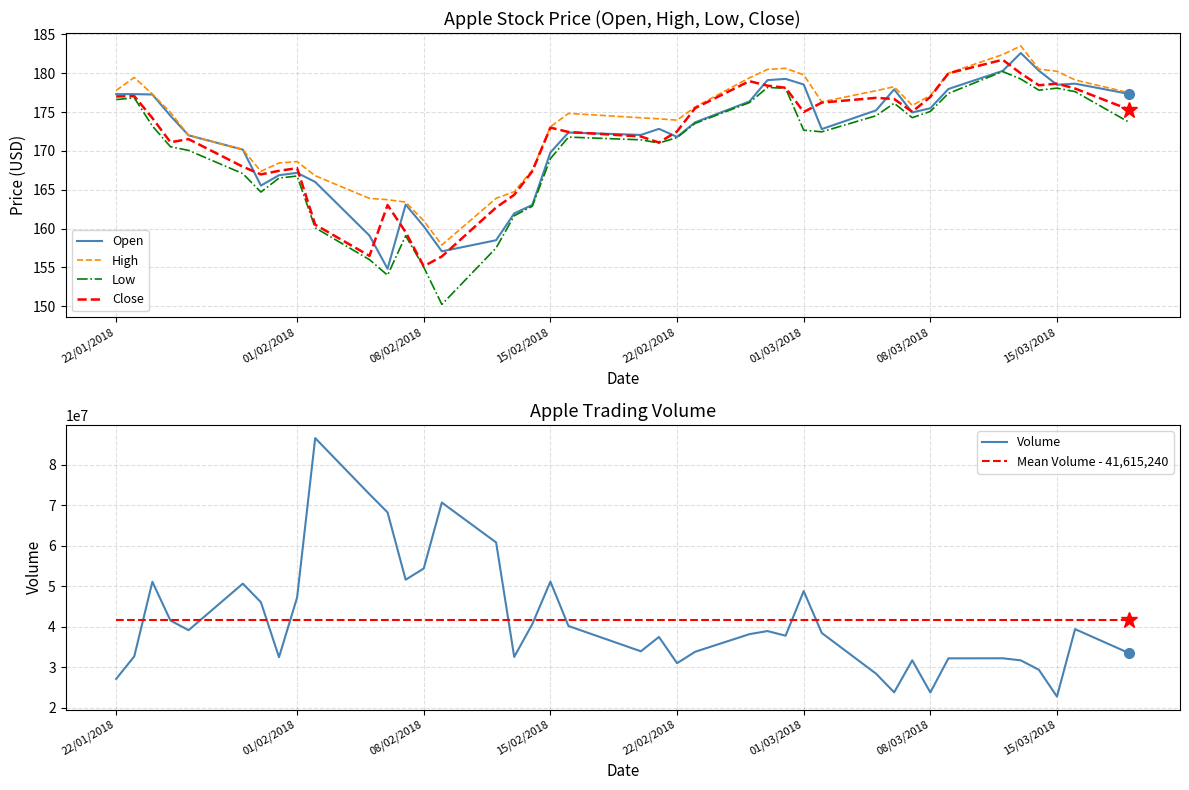

The value of High at 01/02/2018 is 168.6. True or false?

True